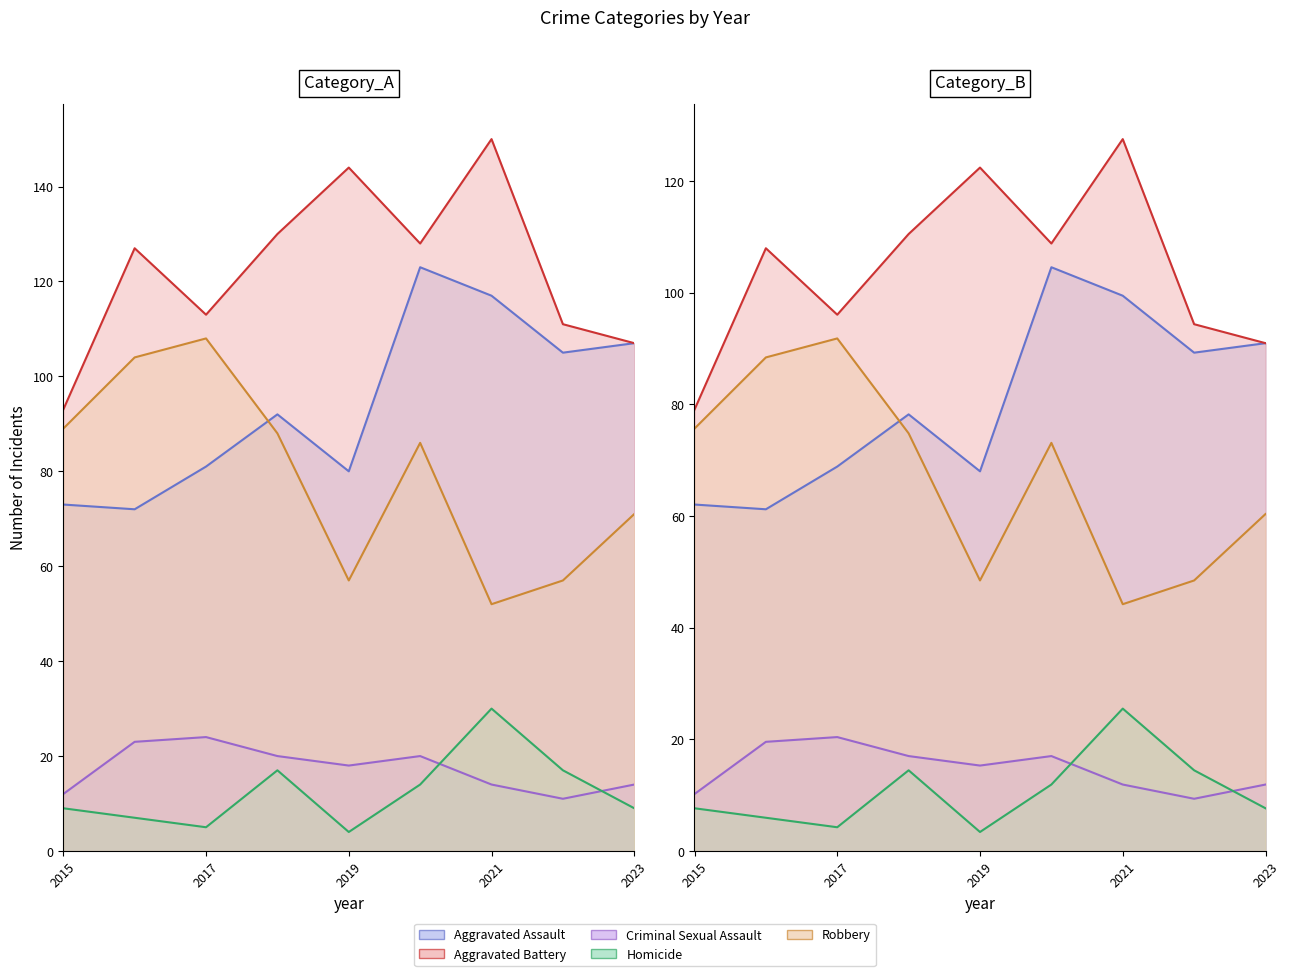

Which series ends up on top after the final intersection of Criminal Sexual Assault and Homicide?

Criminal Sexual Assault